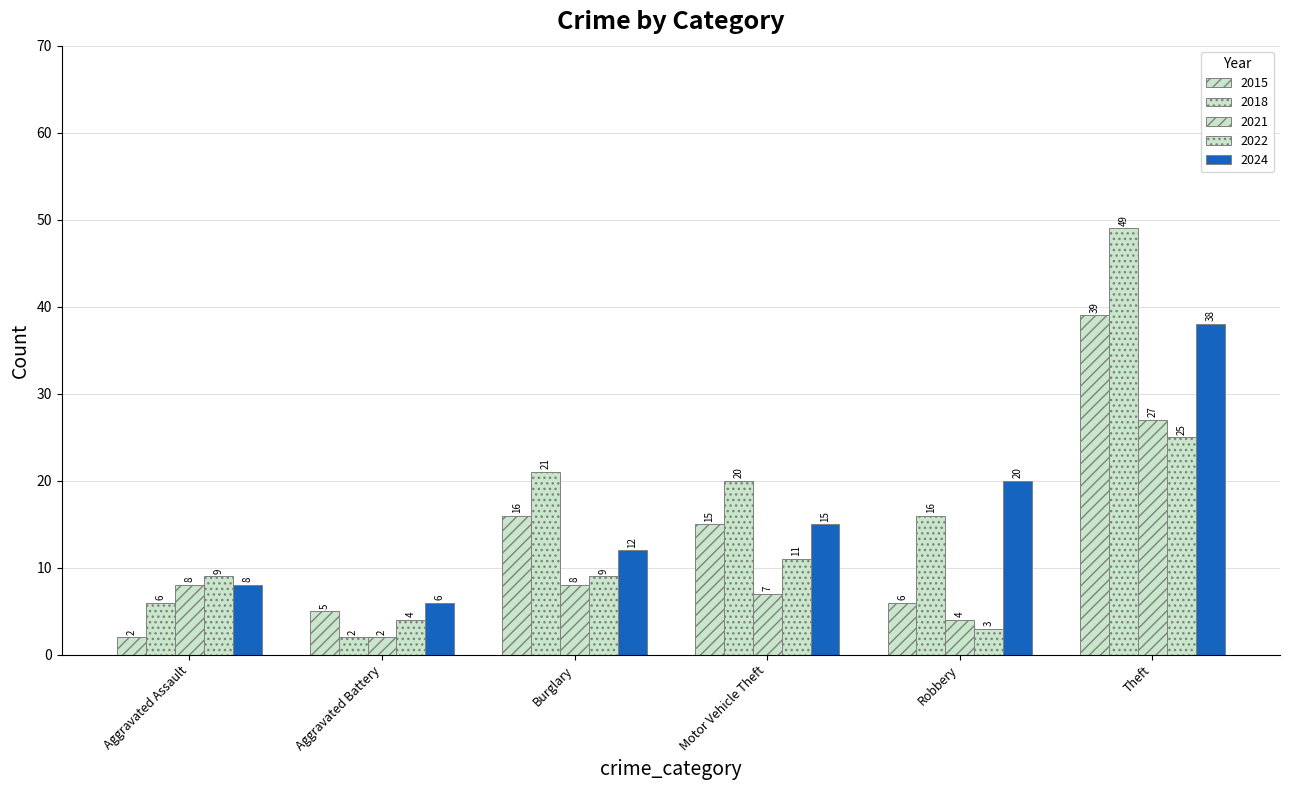

What is the difference between the maximum and minimum values in the 2024 series?

32